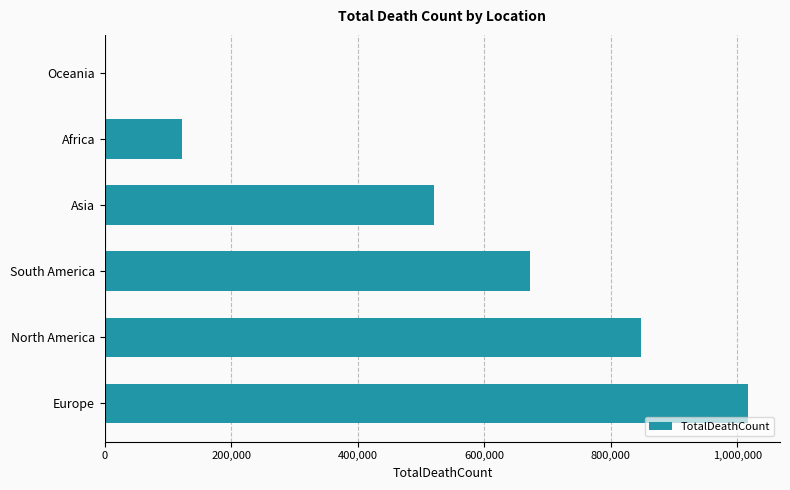

How many categories are shown in the chart?

6